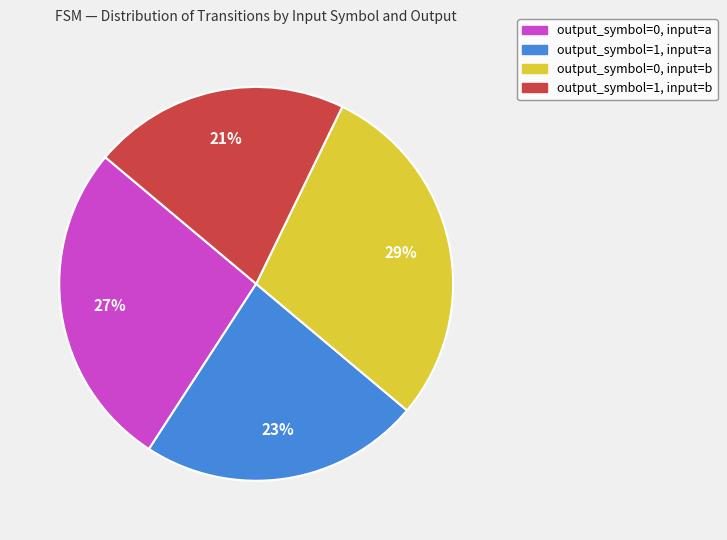

Which category has the smallest portion of the pie?

output_symbol=1, input=b